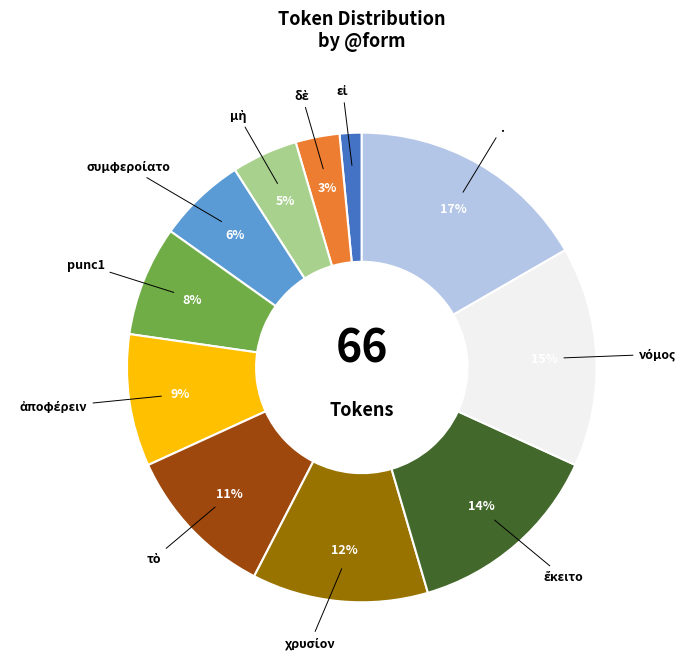

To the nearest percent, what is the difference between the largest and smallest slice percentages?

15%